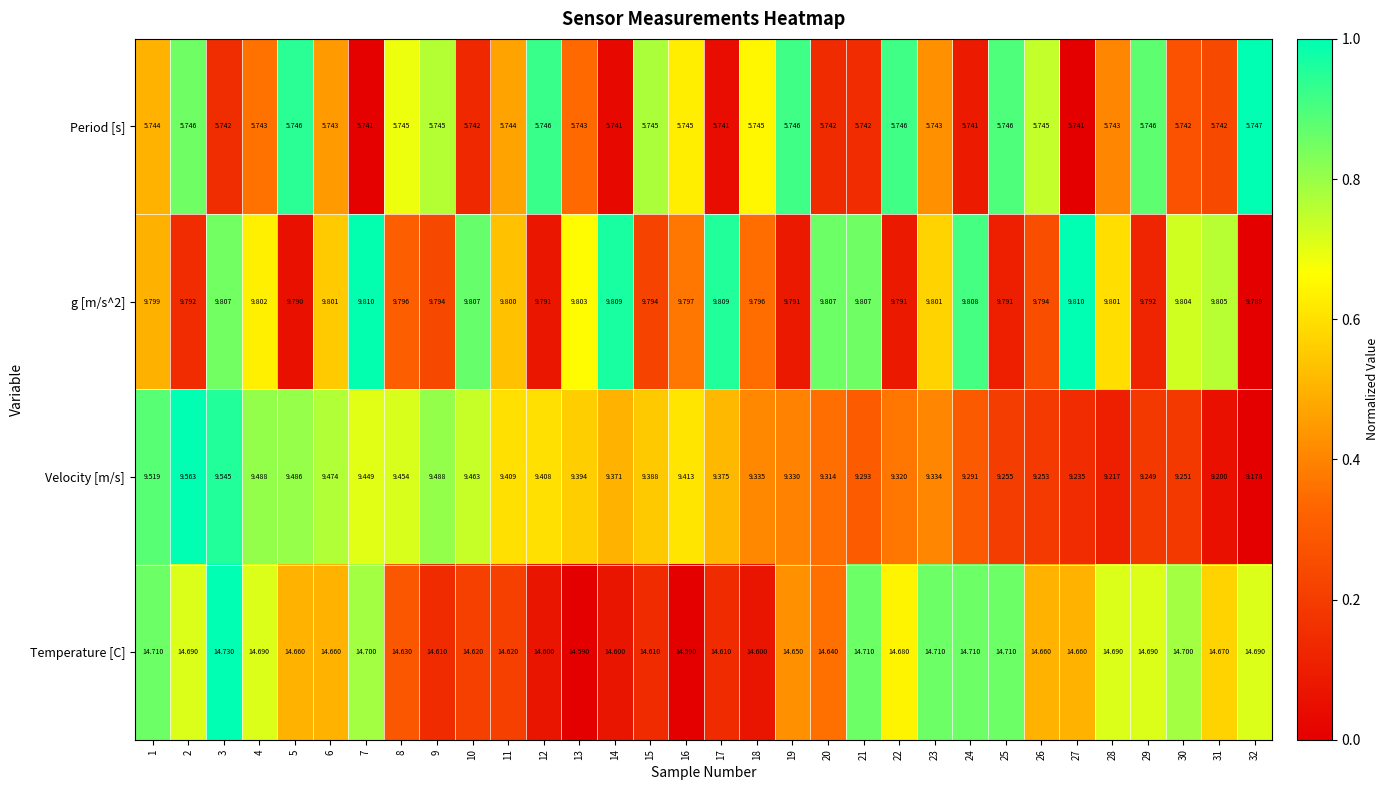

How many distinct data groups are displayed?

4